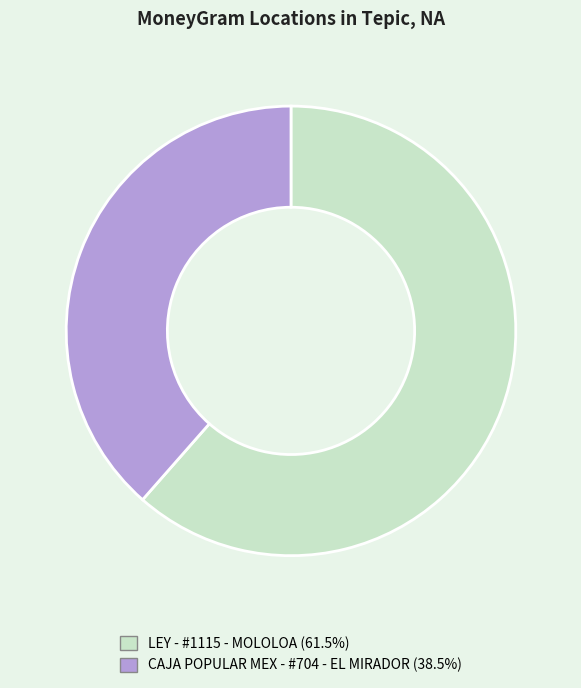

Is there any slice that represents more than half of the pie?

Yes